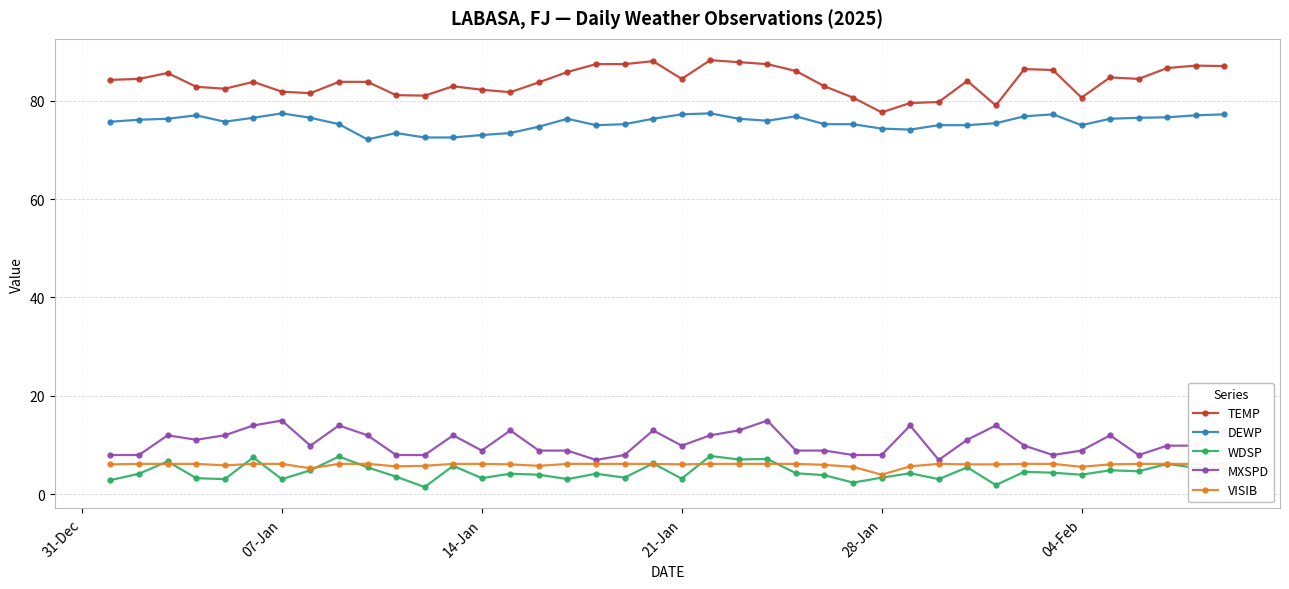

True or false: DEWP and MXSPD cross at least once.

False